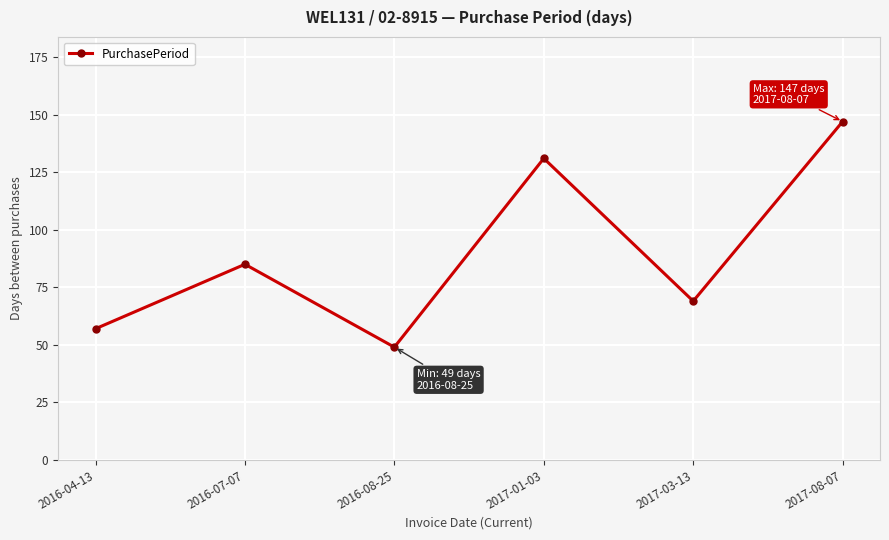

What is the minimum value shown in the chart?

49